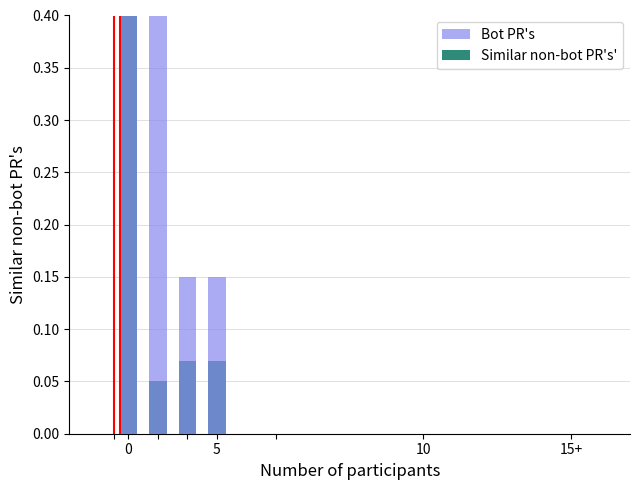

What is the greatest value displayed?

0.4